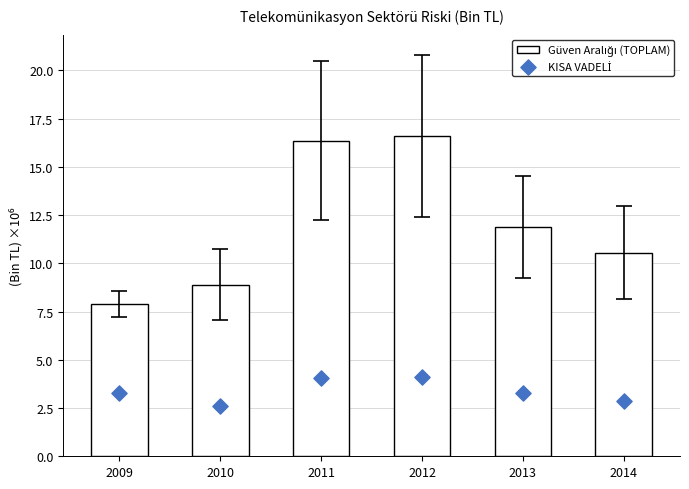

What are all the series names shown in the legend?

TOPLAM (Bin TL, ×10⁶), KISA VADELİ (Bin TL, ×10⁶)